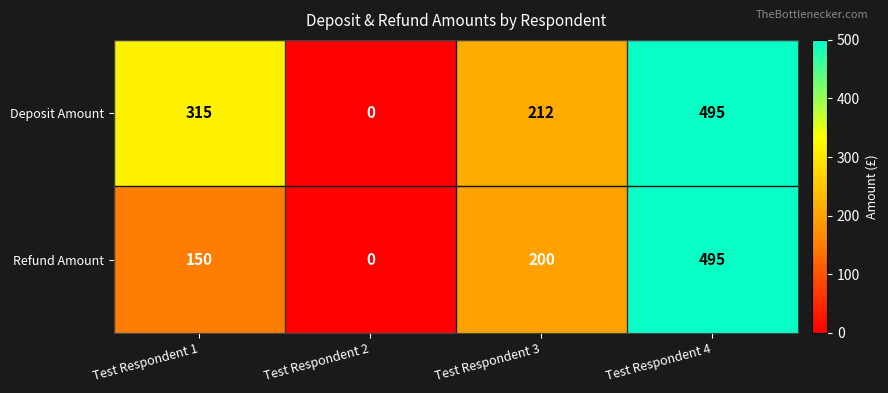

List the series in order of their overall mean, highest first.

Deposit Amount, Refund Amount